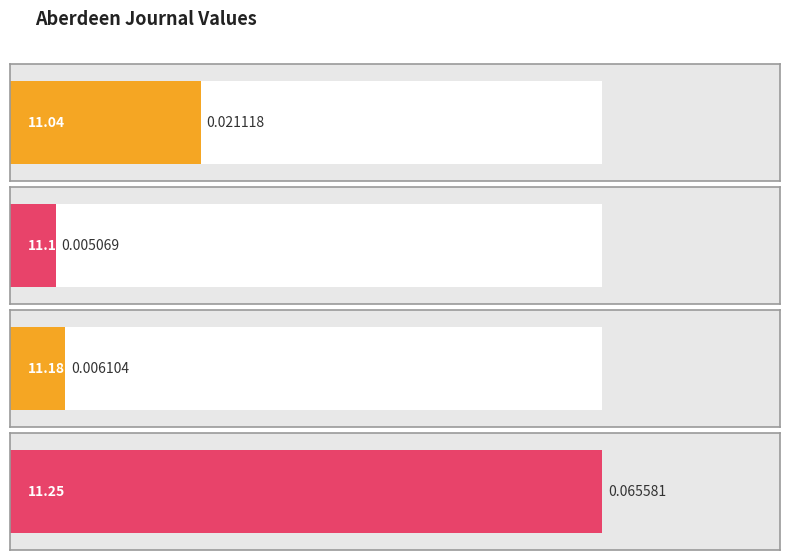

What is the maximum value shown in the chart?

0.1